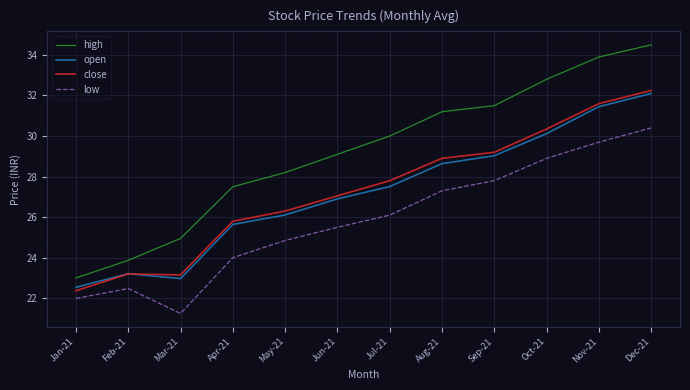

The high series shows 24.9 at Mar-21. True or false?

True